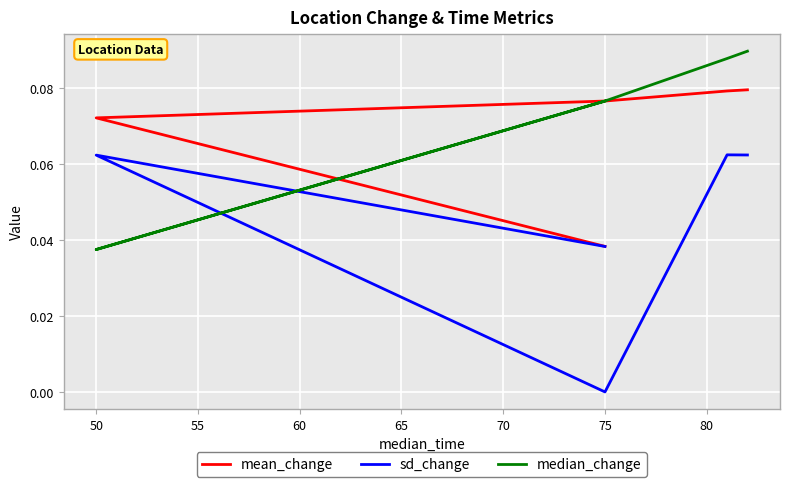

How many median_change values are between 0 and 1?

5